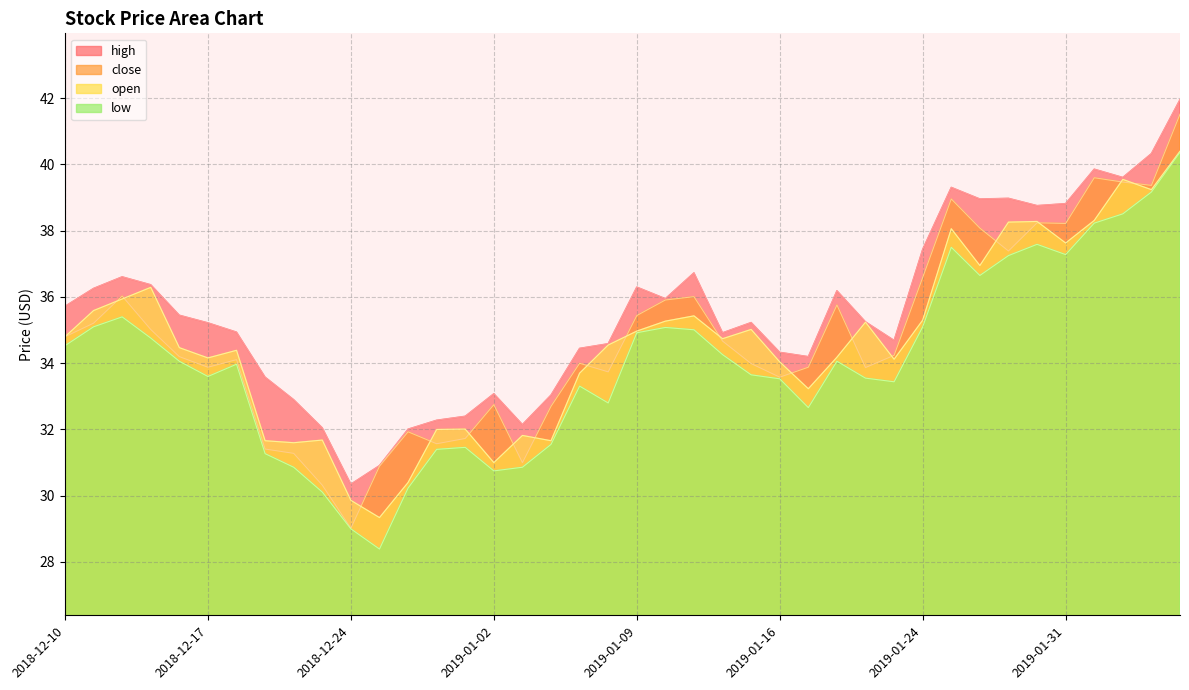

Rank the series at 2019-01-29 from highest to lowest value.

high, open, close, low